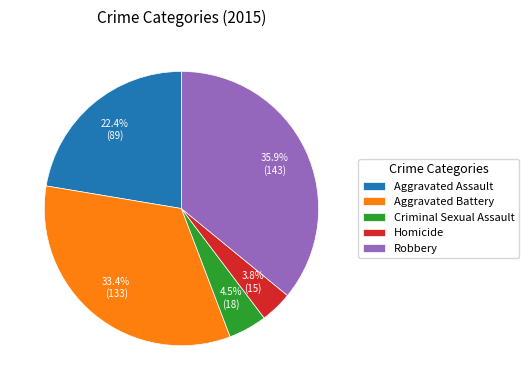

Which has a higher value, Criminal Sexual Assault or Aggravated Assault?

Aggravated Assault